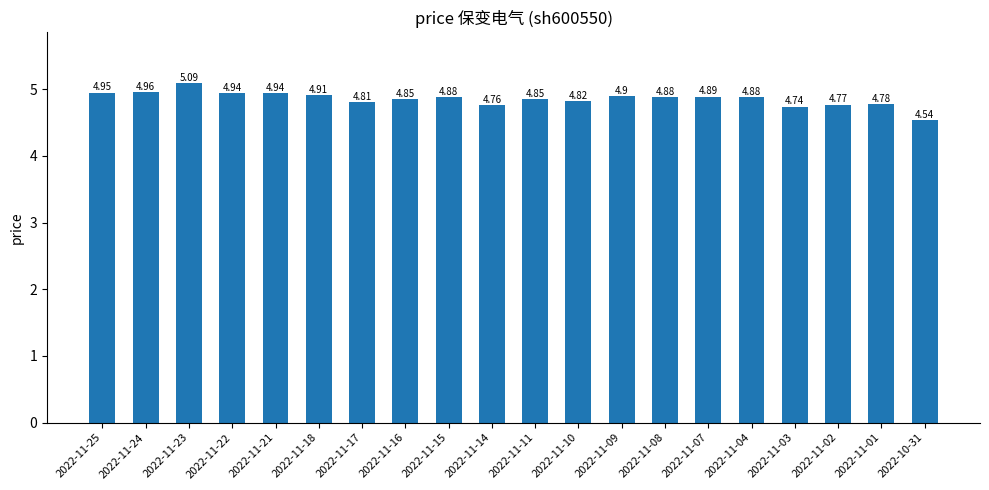

At which category does the chart reach its peak across all series?

2022-11-23